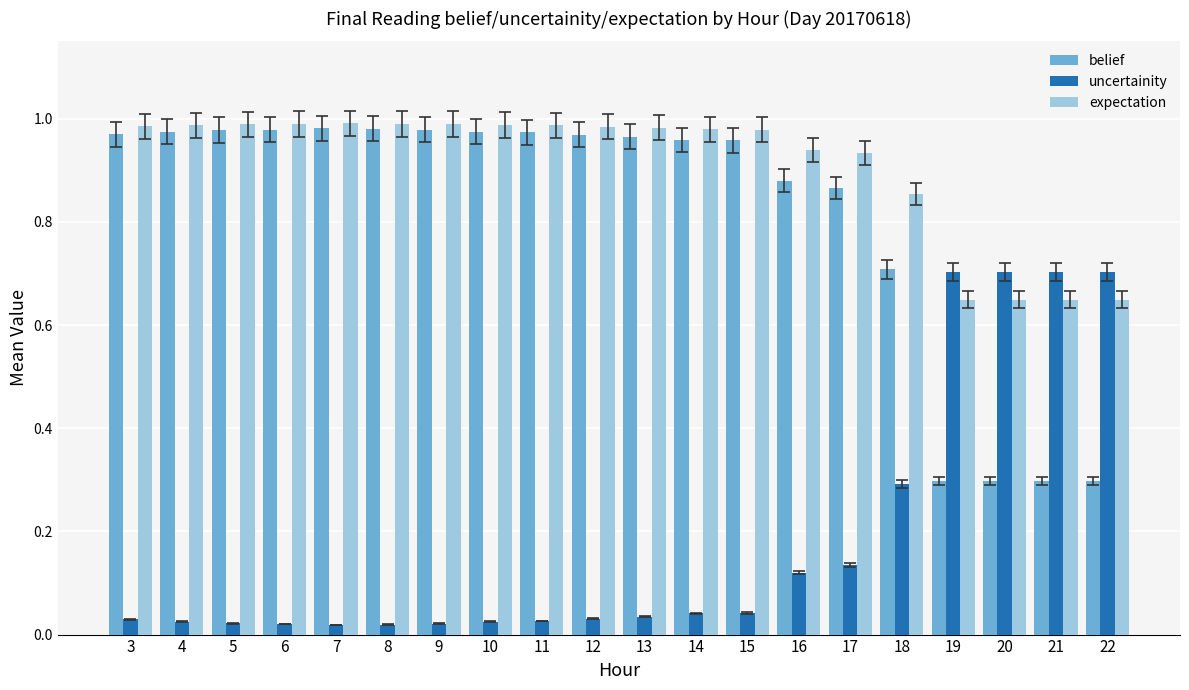

What is the sum of all uncertainity values?

3.7